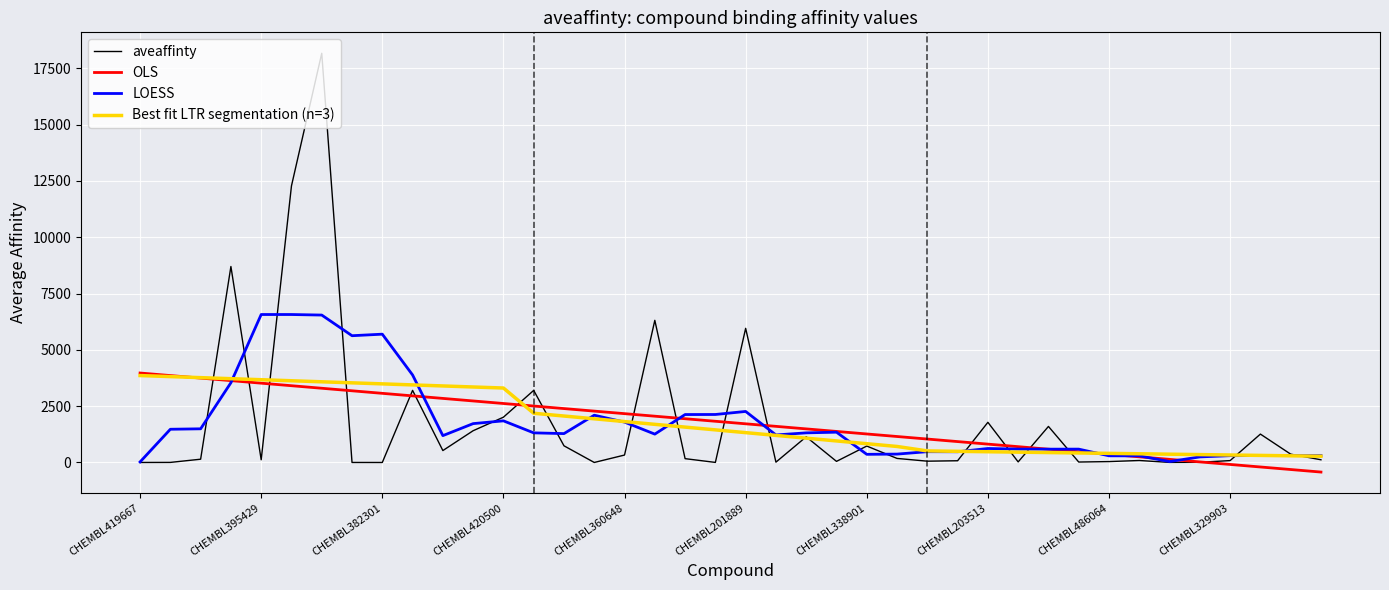

What is the minimum value shown in the chart?

-425.1